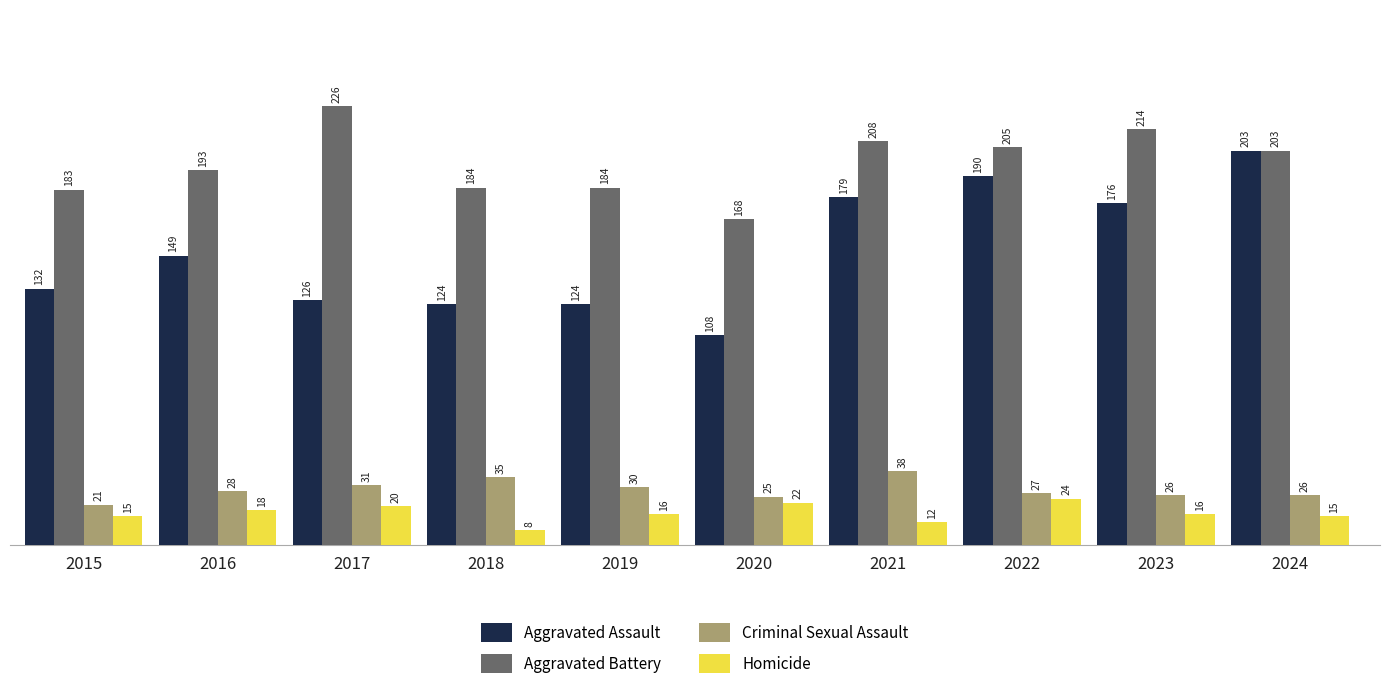

How many bars are there in total?

40